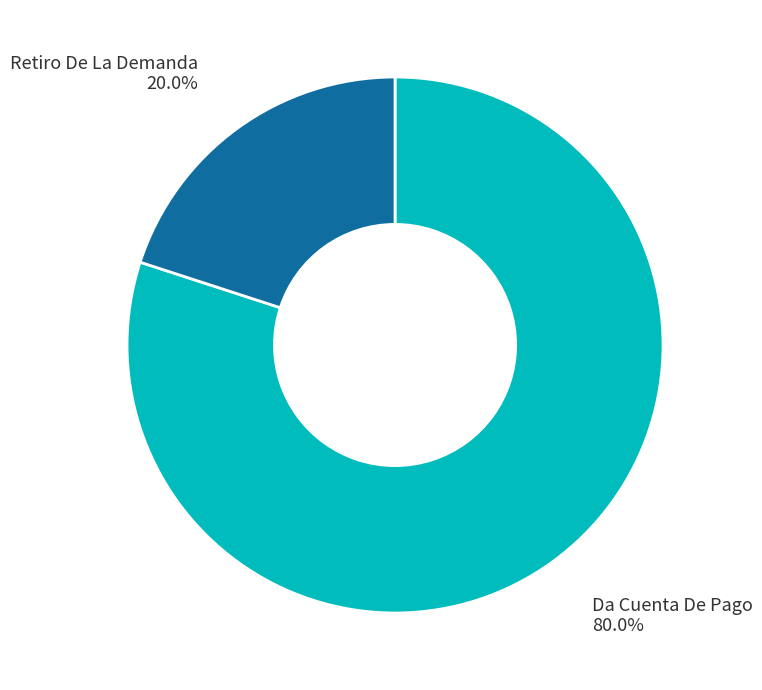

What percentage is the Retiro De La Demanda slice, to the nearest percent?

20%